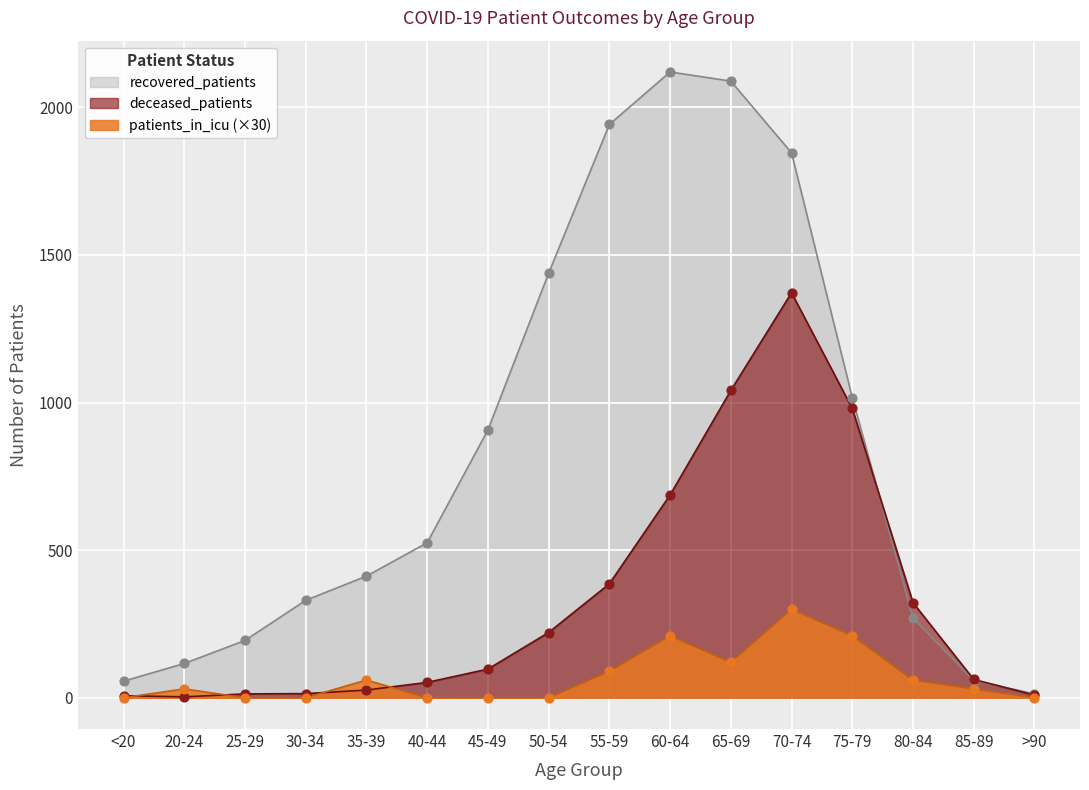

Which series reaches the maximum Y coordinate?

recovered_patients